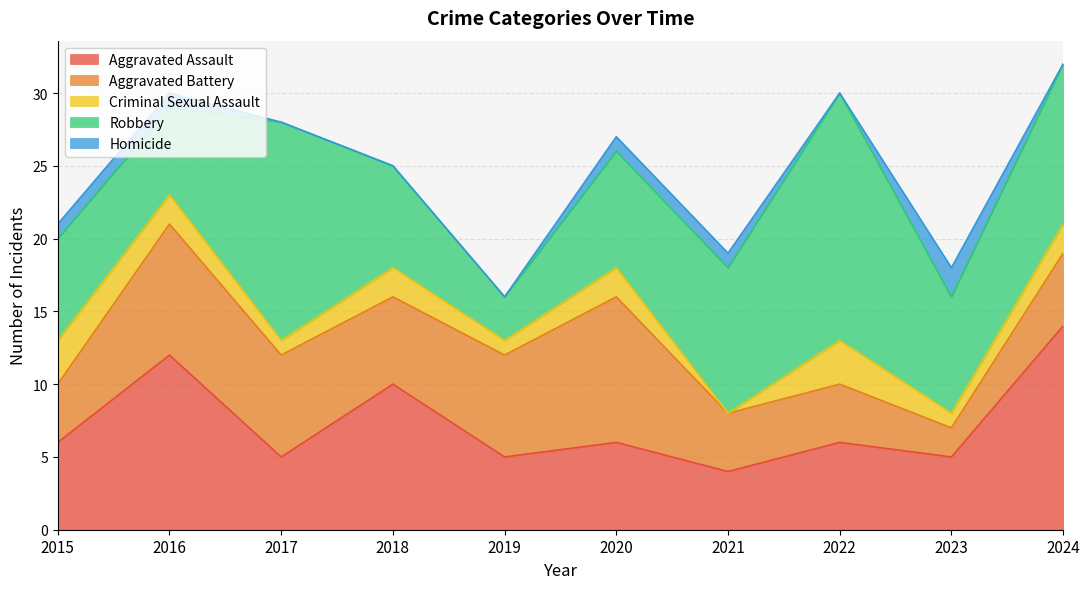

How many intersections are there between Criminal Sexual Assault and Homicide?

4